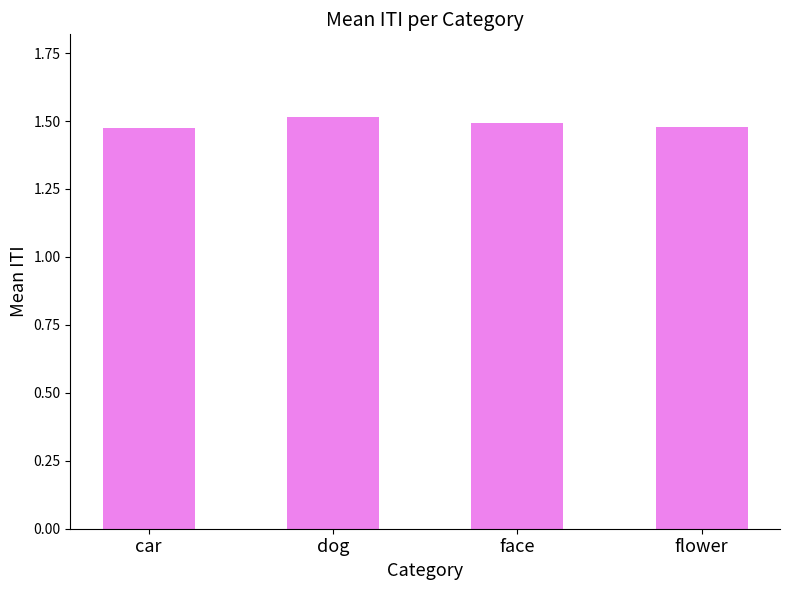

The chart shows a value of 2.0 at car. True or false?

False